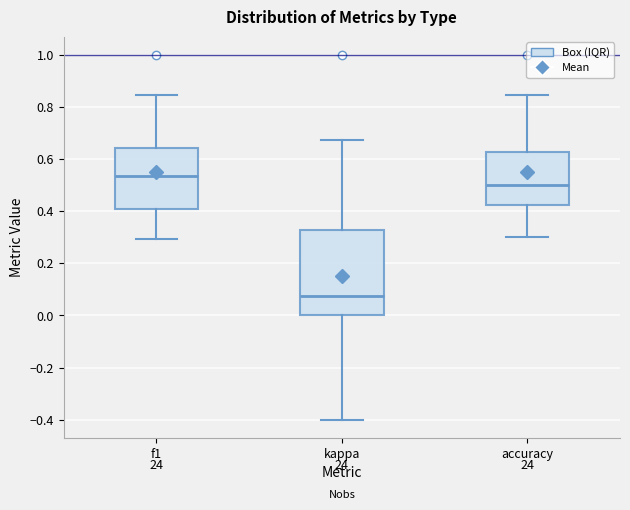

Reading left to right, transcribe this box plot: for each box, give where its median line is, the range the box spans, and where its two whiskers end, as read against the y-axis. The values are not printed on the chart, so give them approximately, as read against the axis.

f1: median 0.54, box 0.40 to 0.64, whiskers 0.30 to 0.84
kappa: median 0.08, box 0.00 to 0.32, whiskers -0.40 to 0.68
accuracy: median 0.50, box 0.42 to 0.62, whiskers 0.30 to 0.84